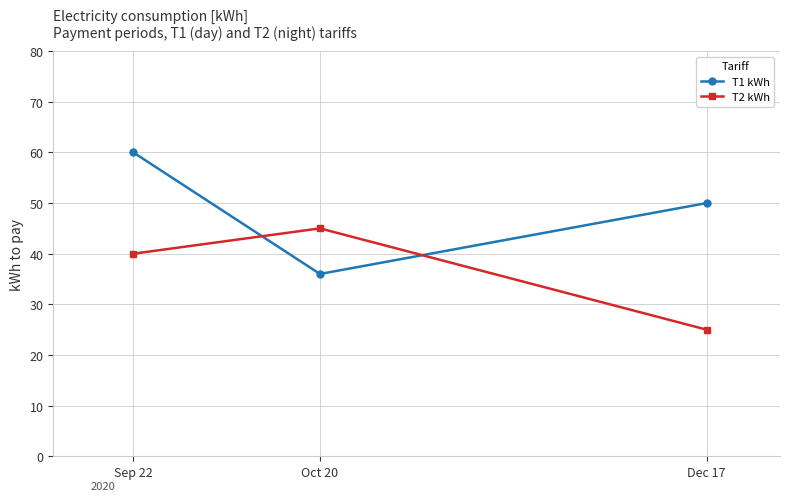

Is it true that T2 kWh equals 31 at Oct 20?

False